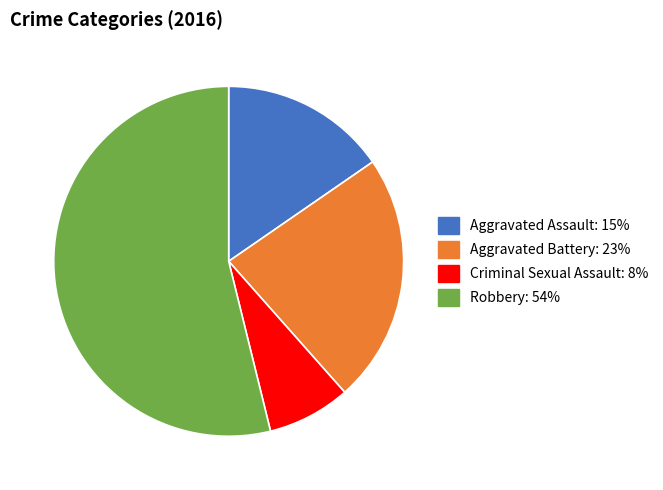

Is there a majority slice in this chart?

Yes